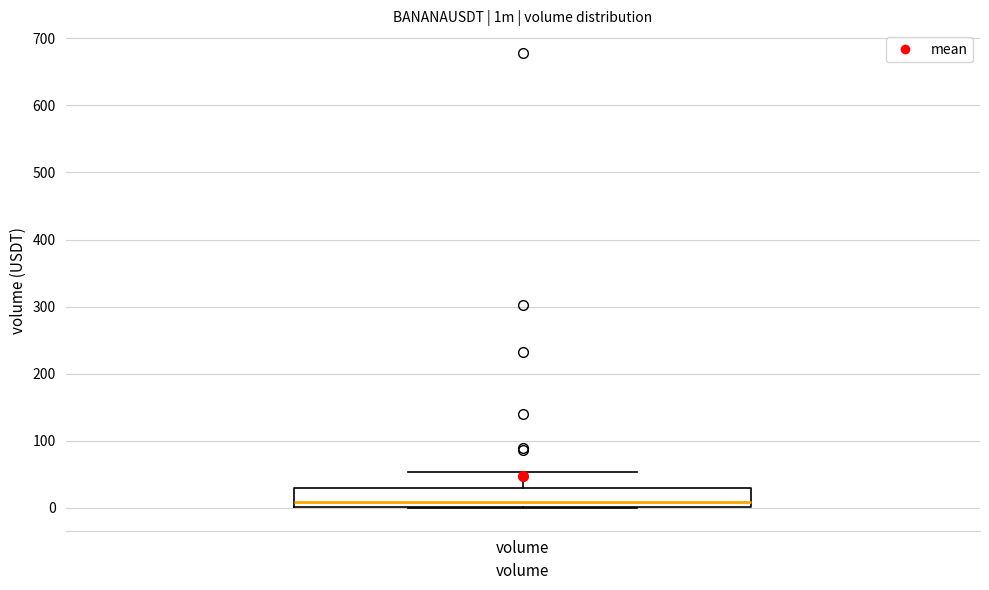

Read this box plot against the y-axis: the position of the median line, the range covered by the box, and the ends of both whiskers. The values are not printed on the chart, so give them approximately, as read against the axis.

median 10, box 0 to 30, whiskers 0 to 50